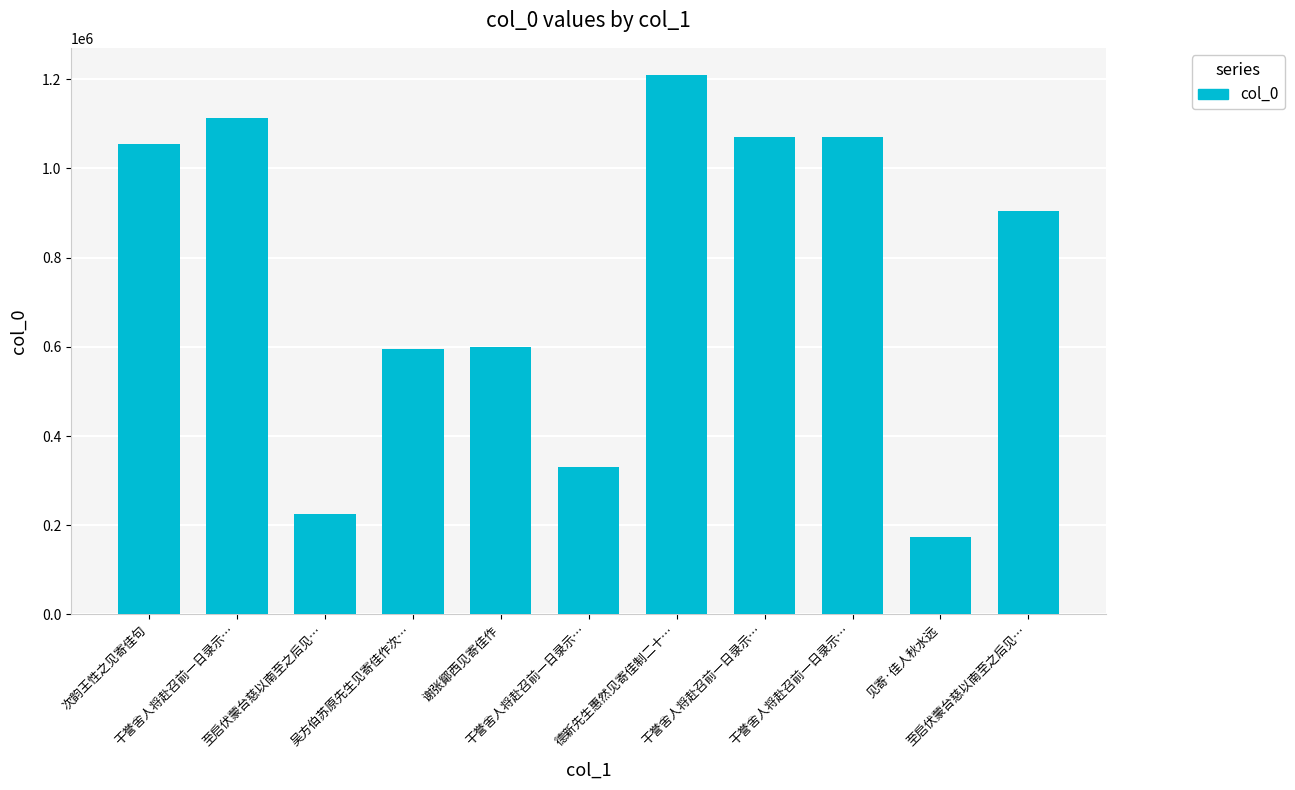

What is the difference between the maximum and minimum values?

1035783